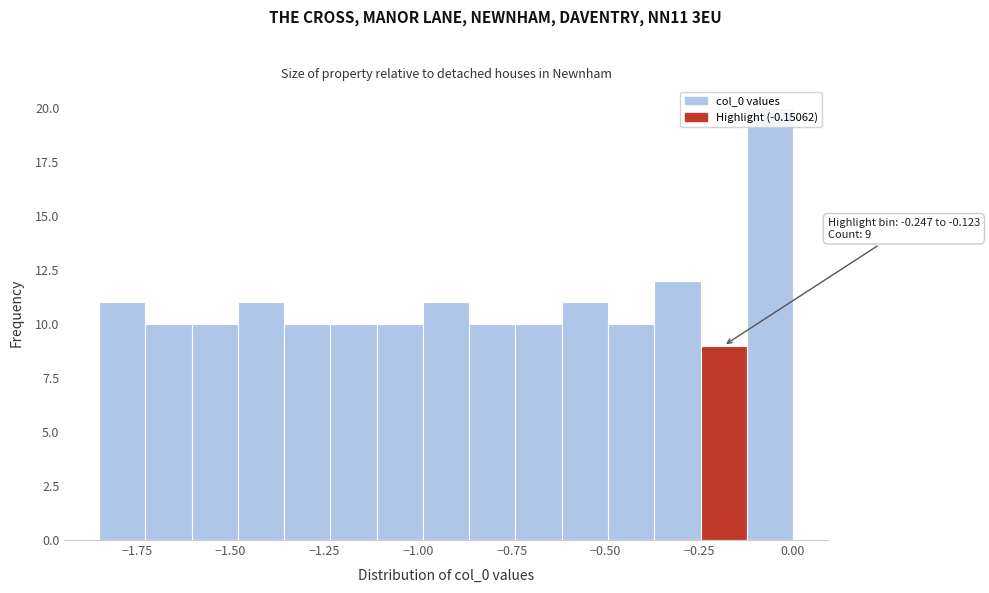

Read against the x-axis, roughly where is the centre of the tallest bar?

-0.05